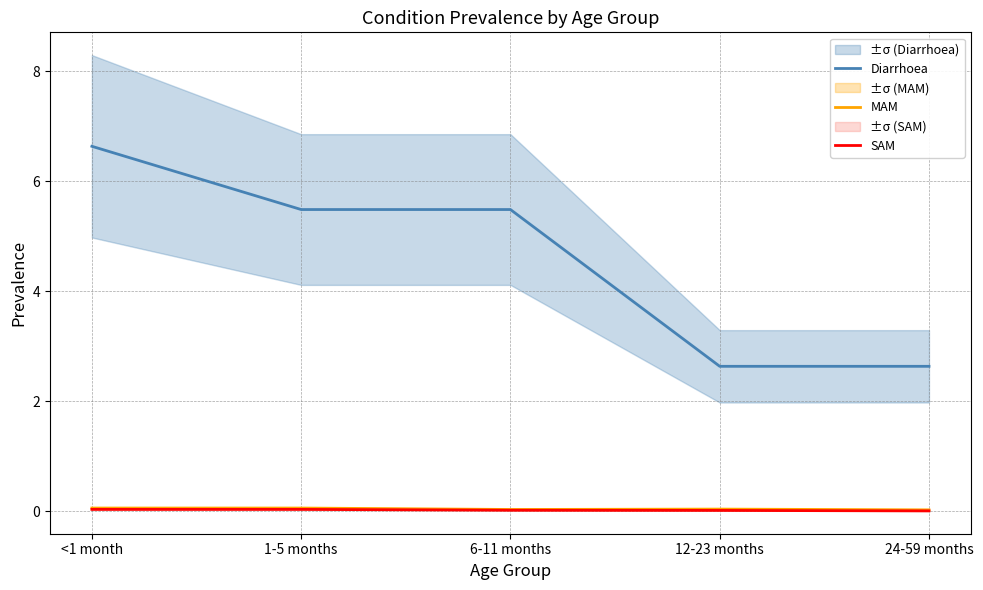

At <1 month, list the series in order from largest to smallest.

Diarrhoea, MAM, SAM